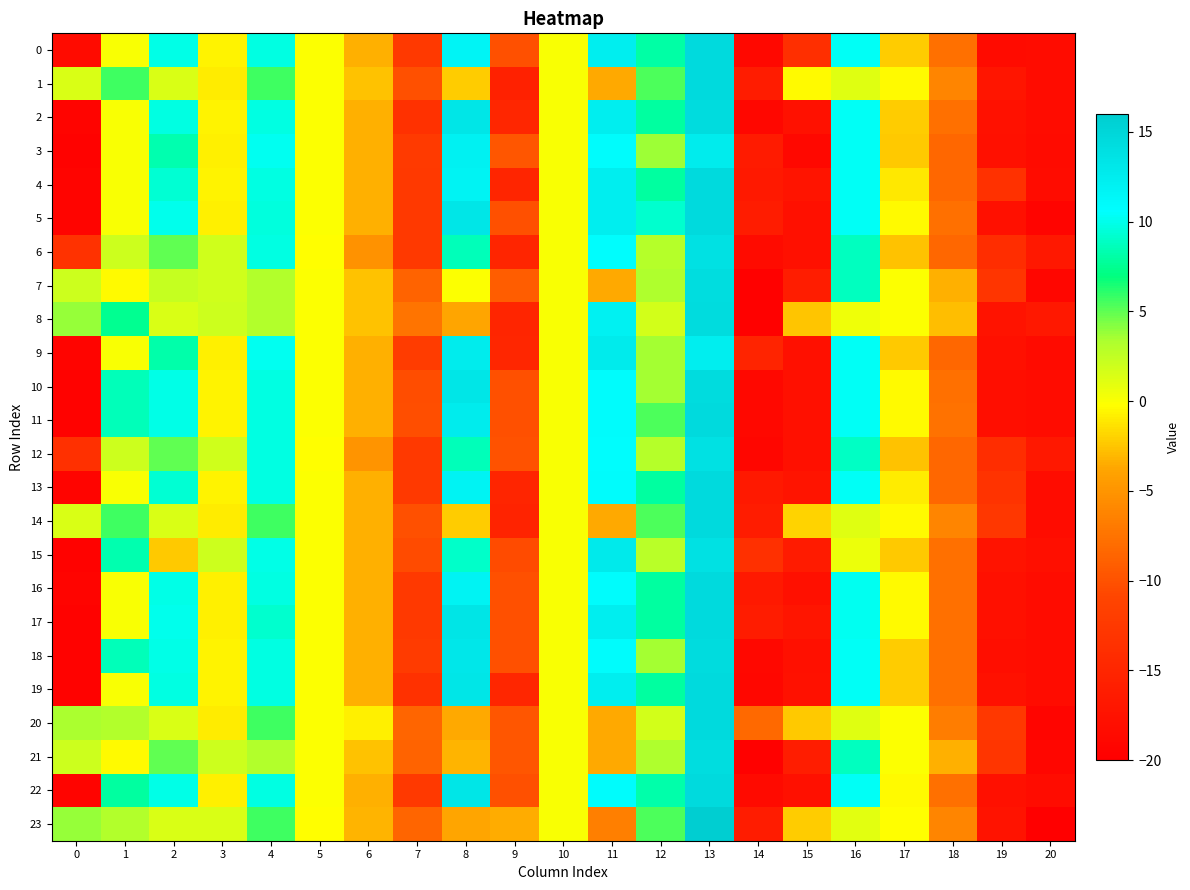

At which category is the sum across all series the highest?

13